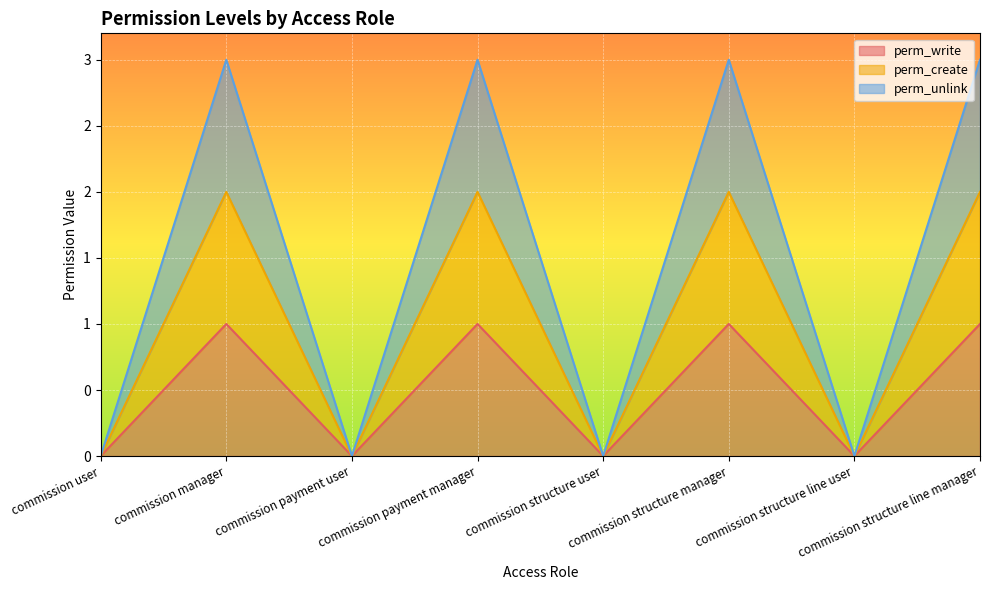

In perm_unlink, how many points are lower than both neighbors (excluding endpoints)?

3